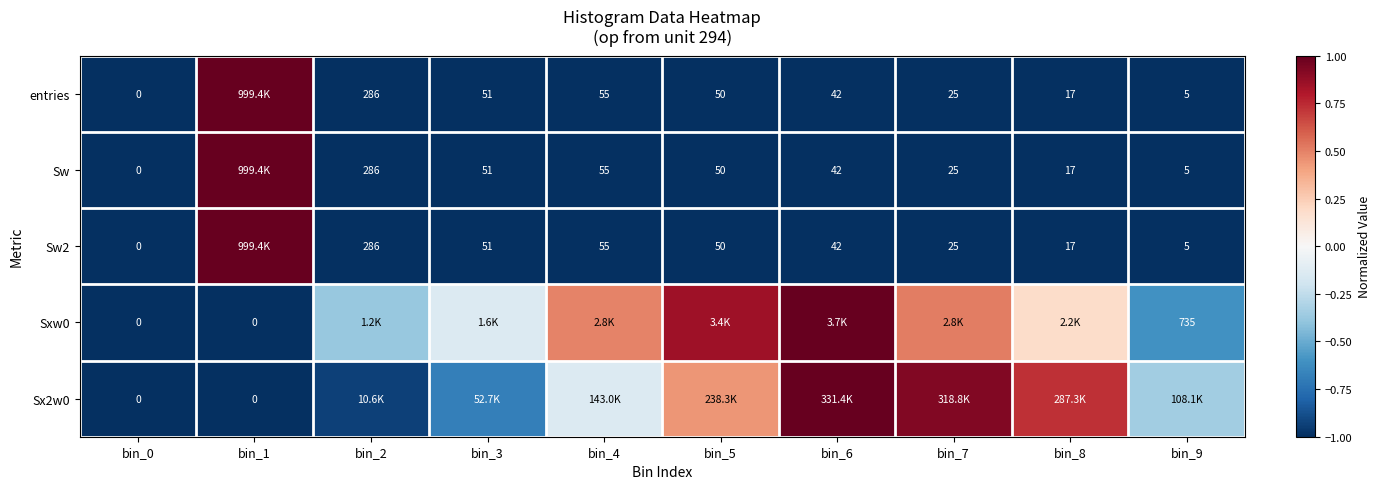

Is the value of Sw at bin_2 greater than the value of Sx2w0 at bin_0?

Yes